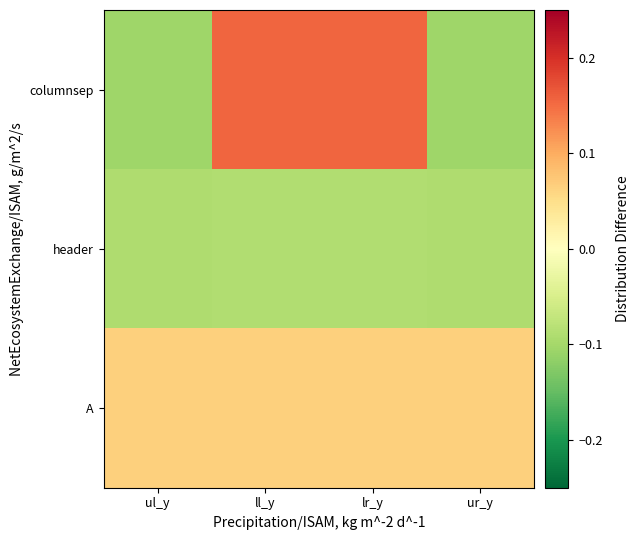

List the series in order of their overall mean, highest first.

A, columnsep, header